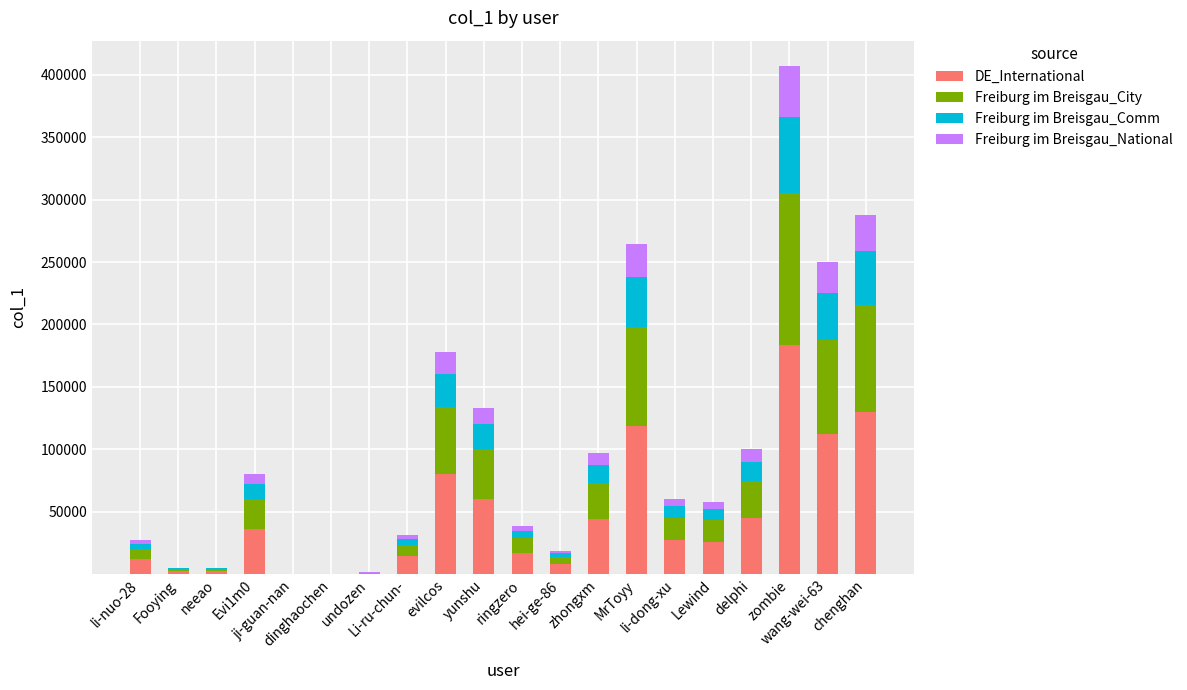

What is the highest value of the DE_International series?

183160.8